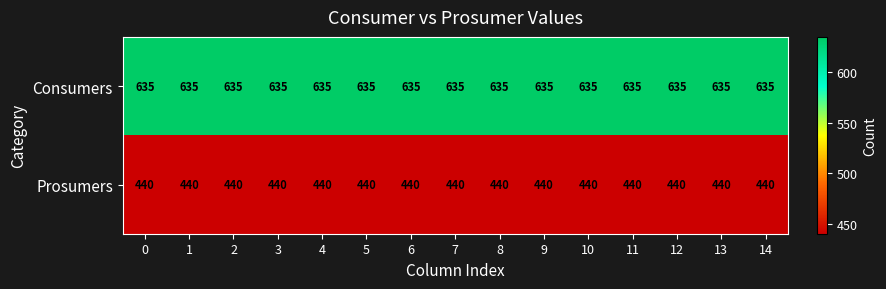

Is it true that Consumers equals 635 at 1?

True